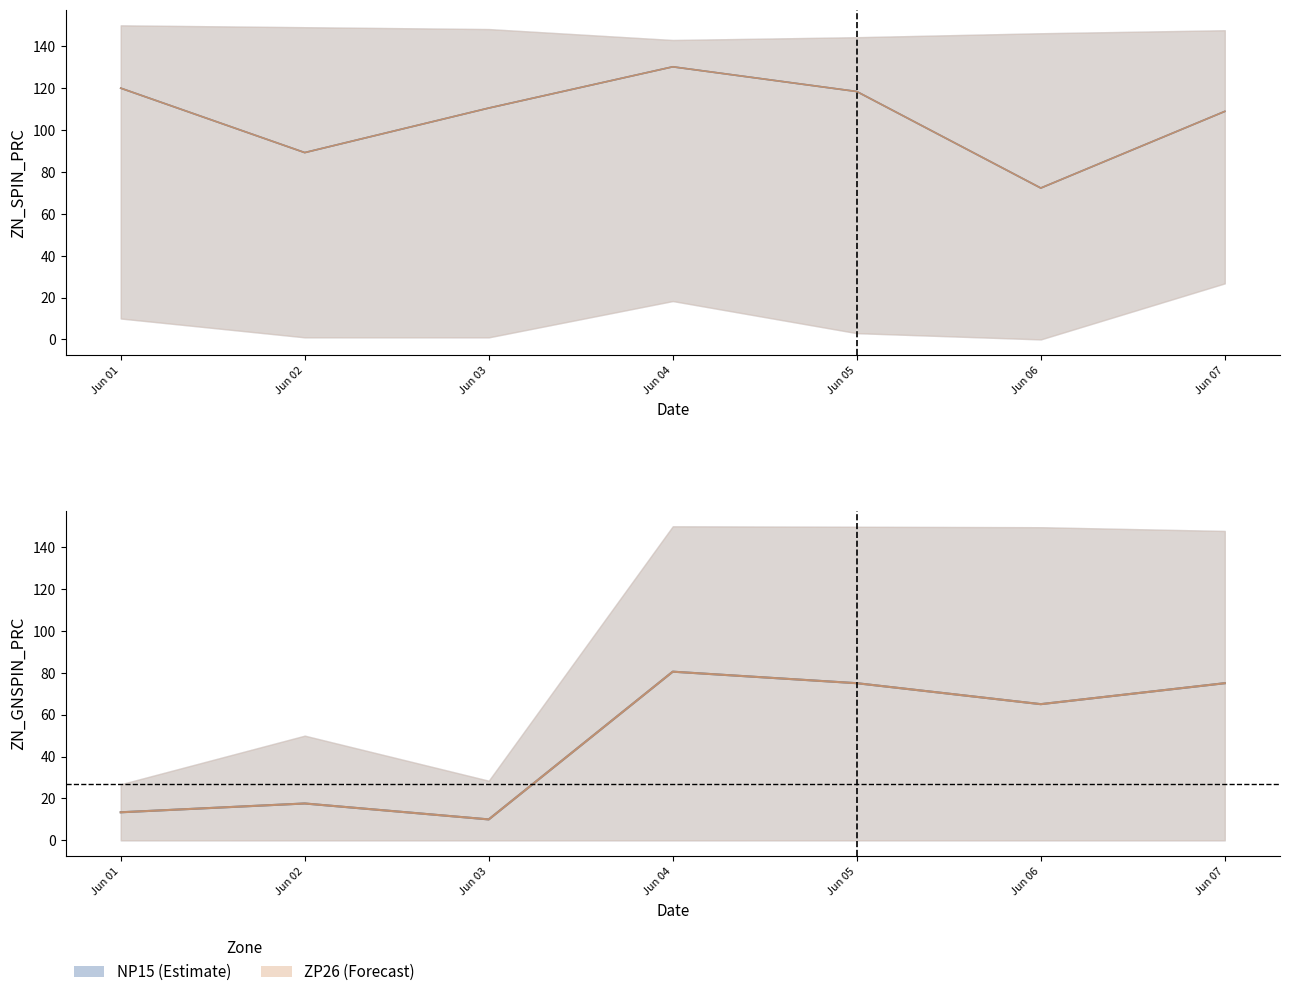

What is the highest value of the ZP26 ZN_GNSPIN series?

80.5